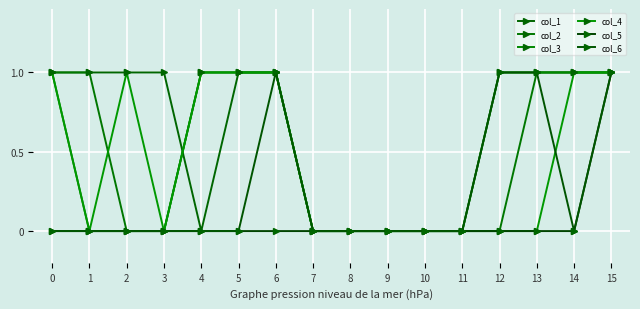

Which series has the widest spread of values?

col_1